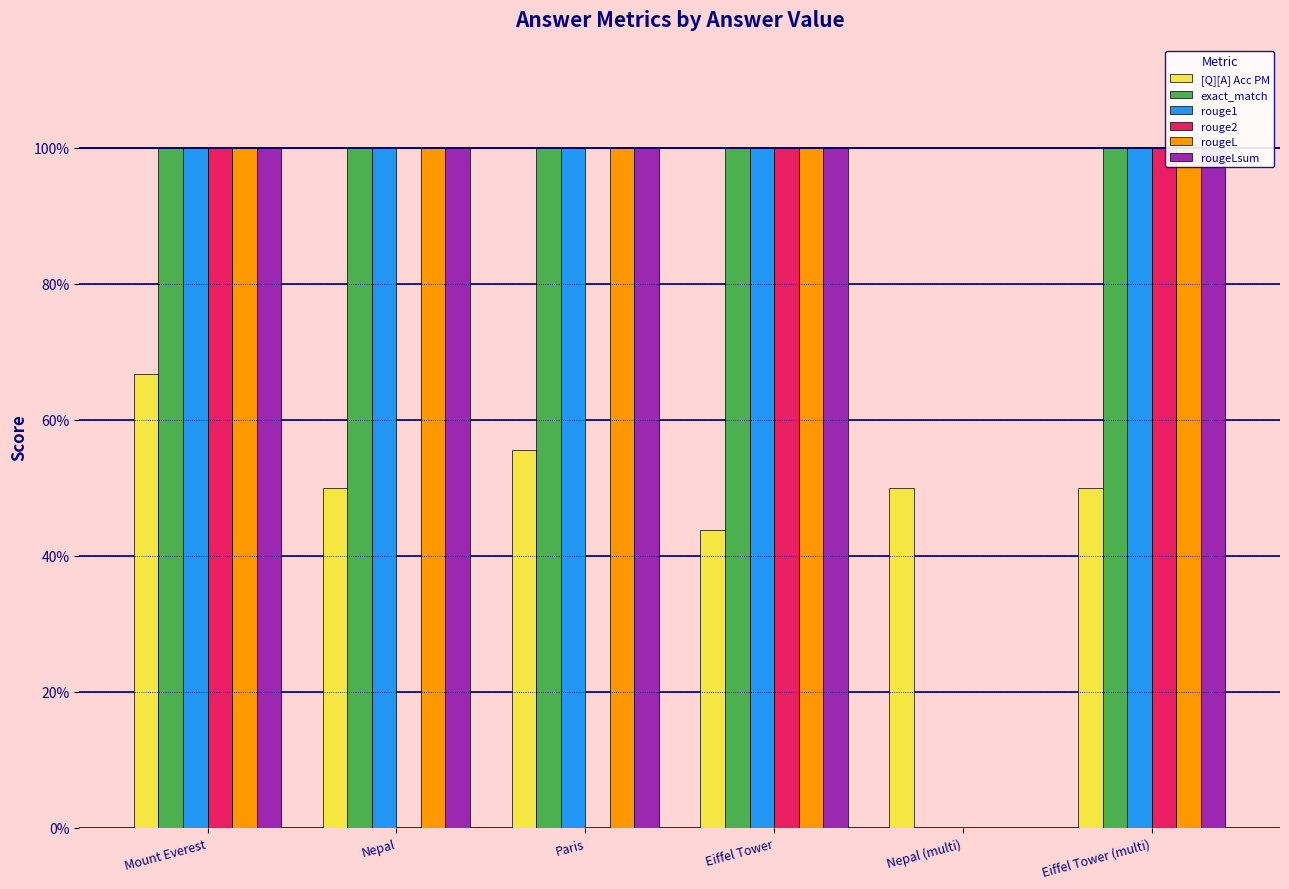

At which label is rouge2 closest to 0?

Nepal